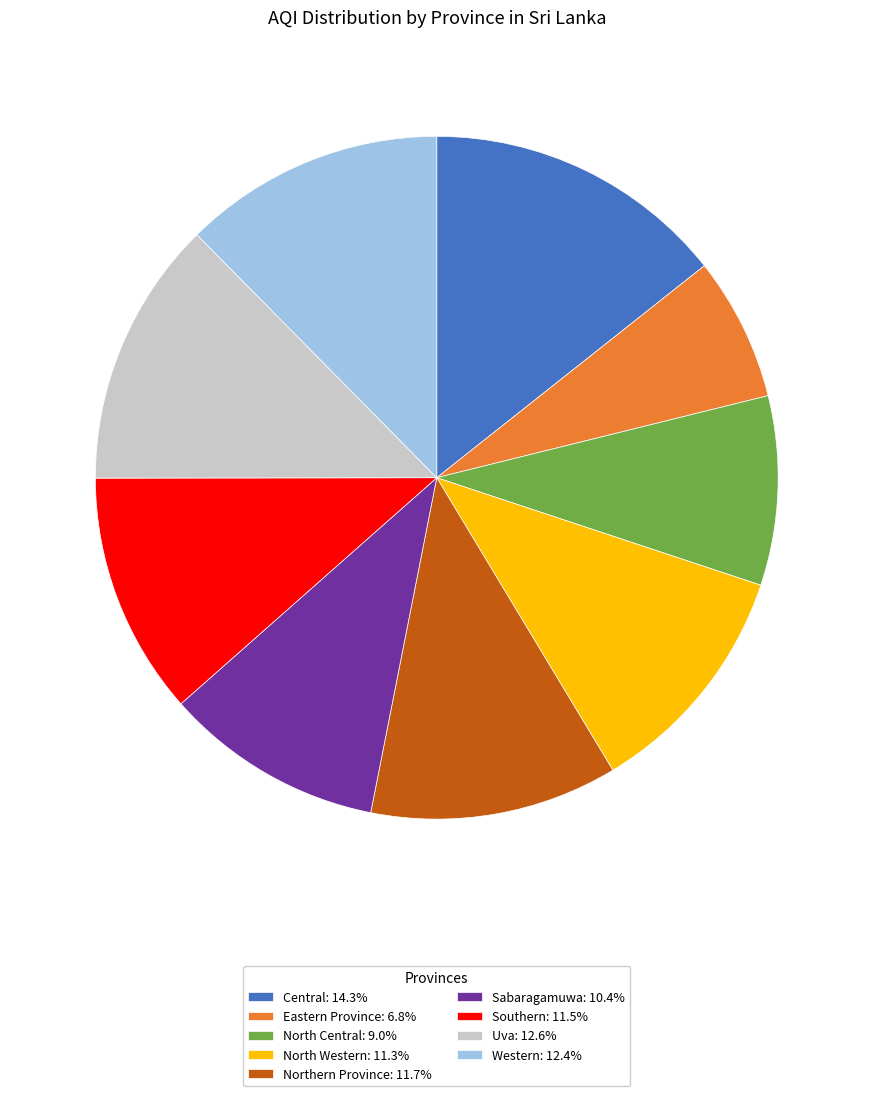

Does North Central represent more than half of the total?

No